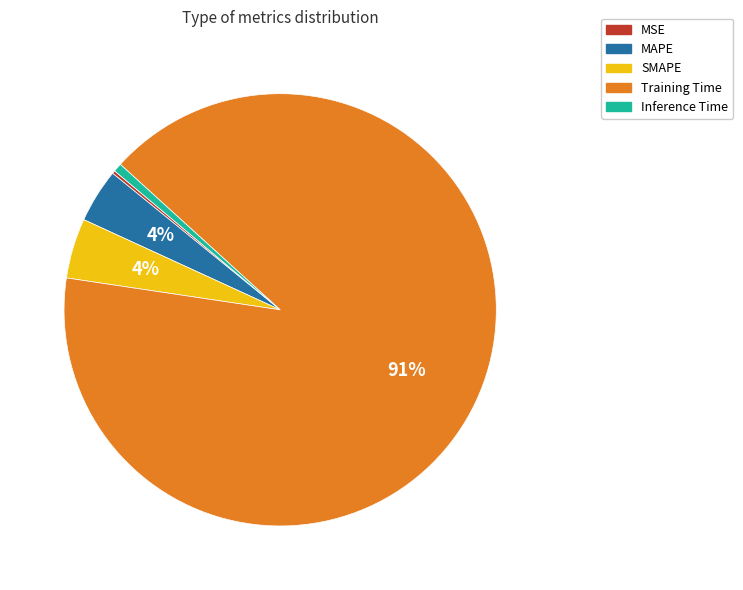

What percentage is the Training Time slice, to the nearest percent?

91%